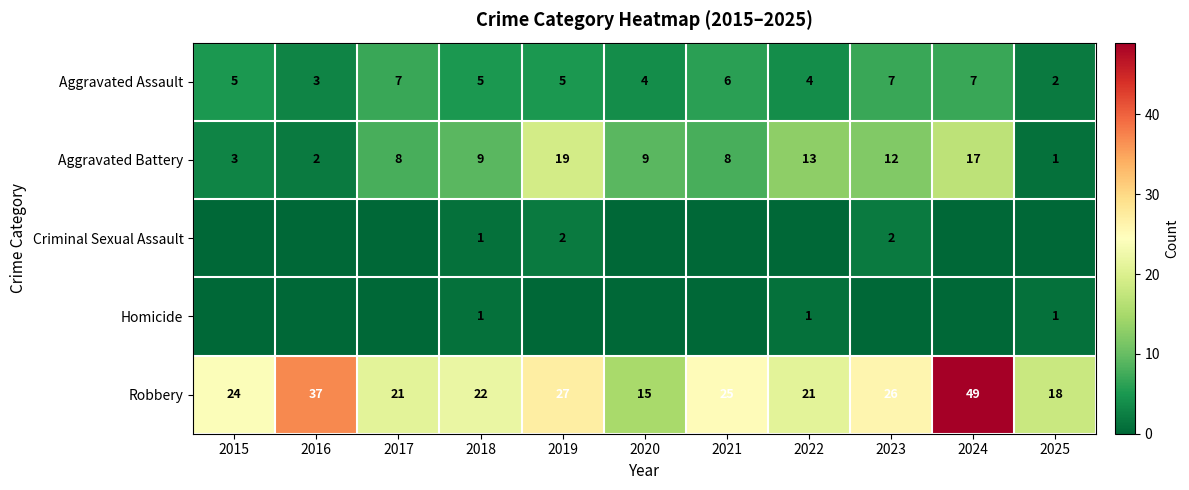

What is the spread (max minus min) of values at 2018?

21